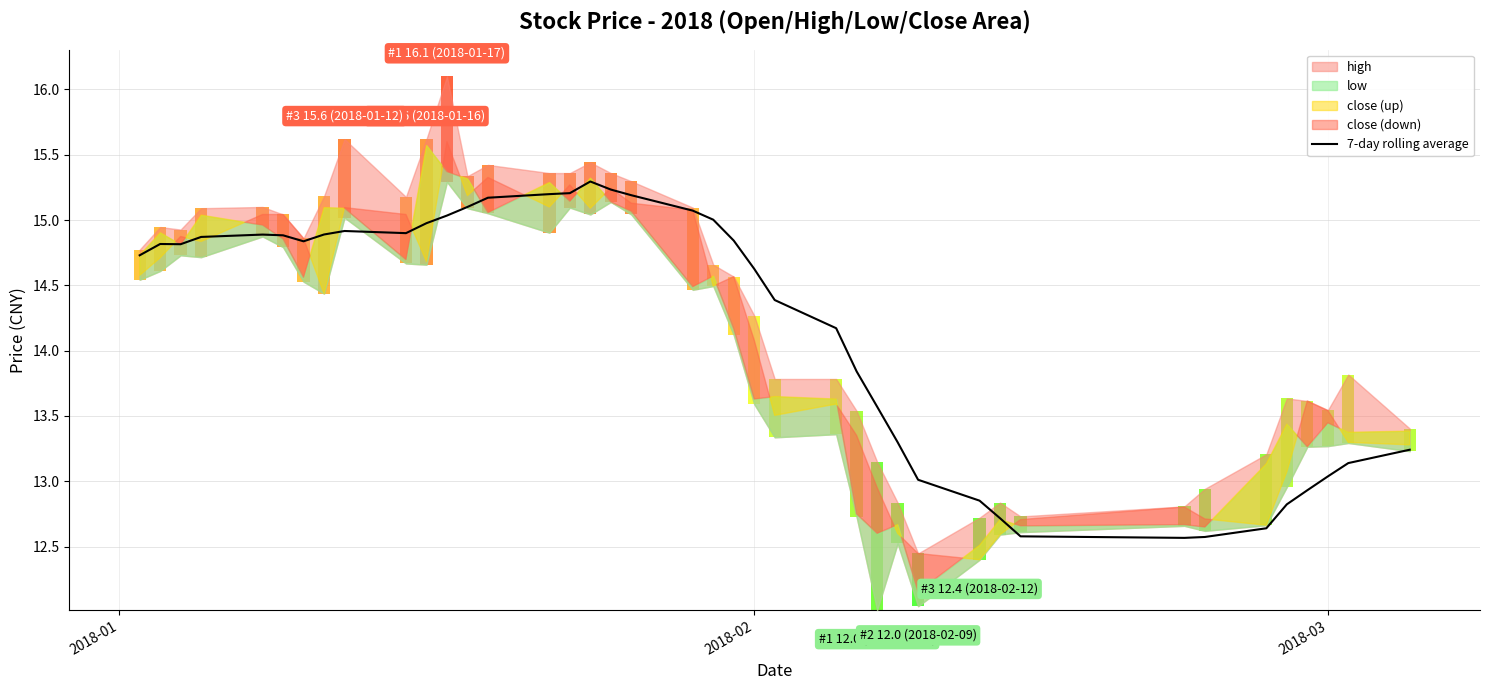

The chart shows a value of 20.6 at 2018-02. True or false?

False